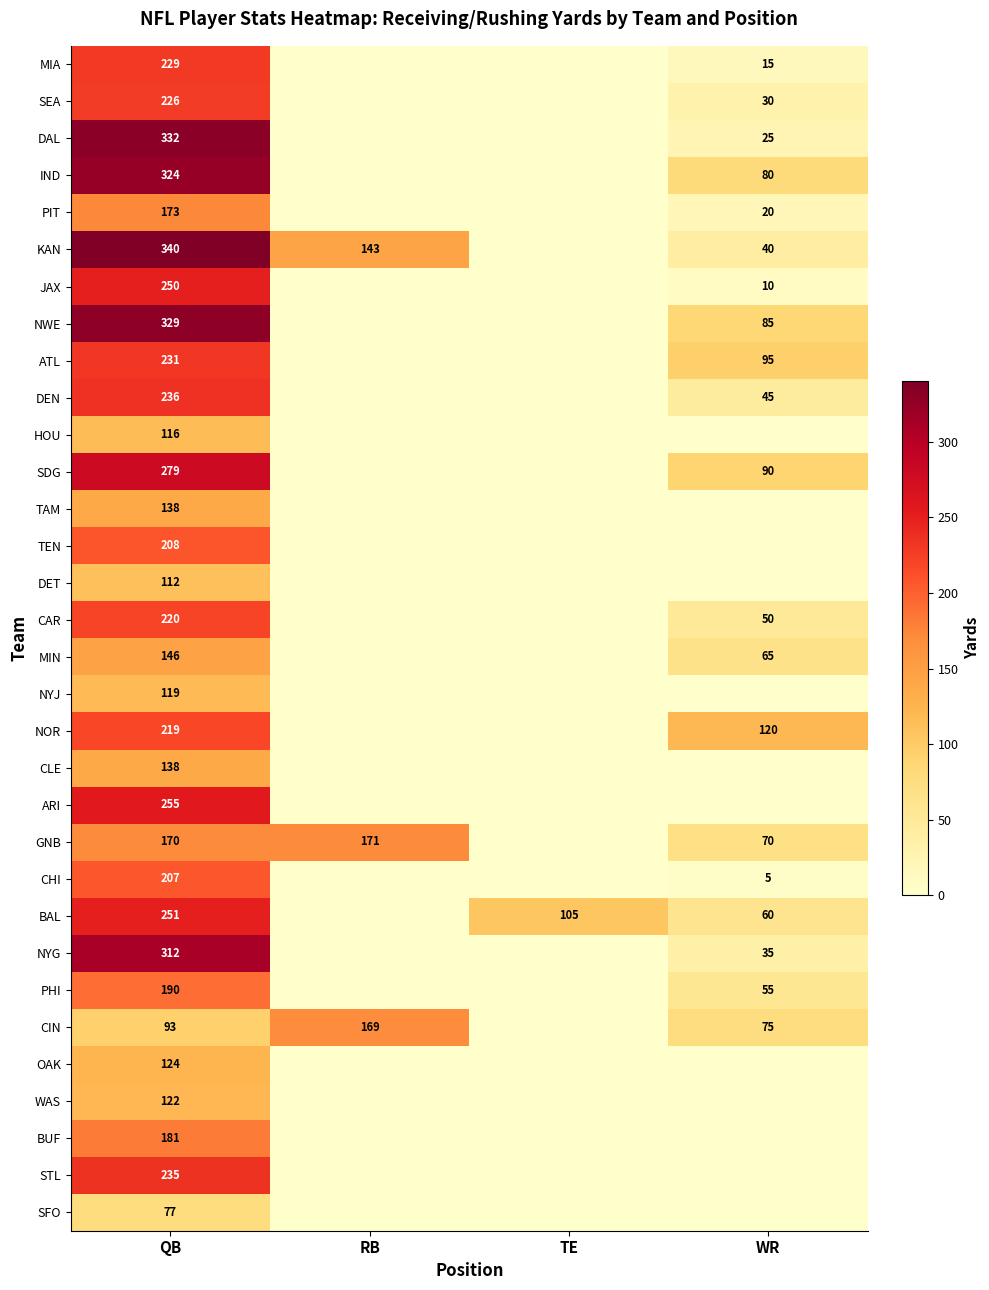

The CIN series shows 93 at QB. True or false?

True